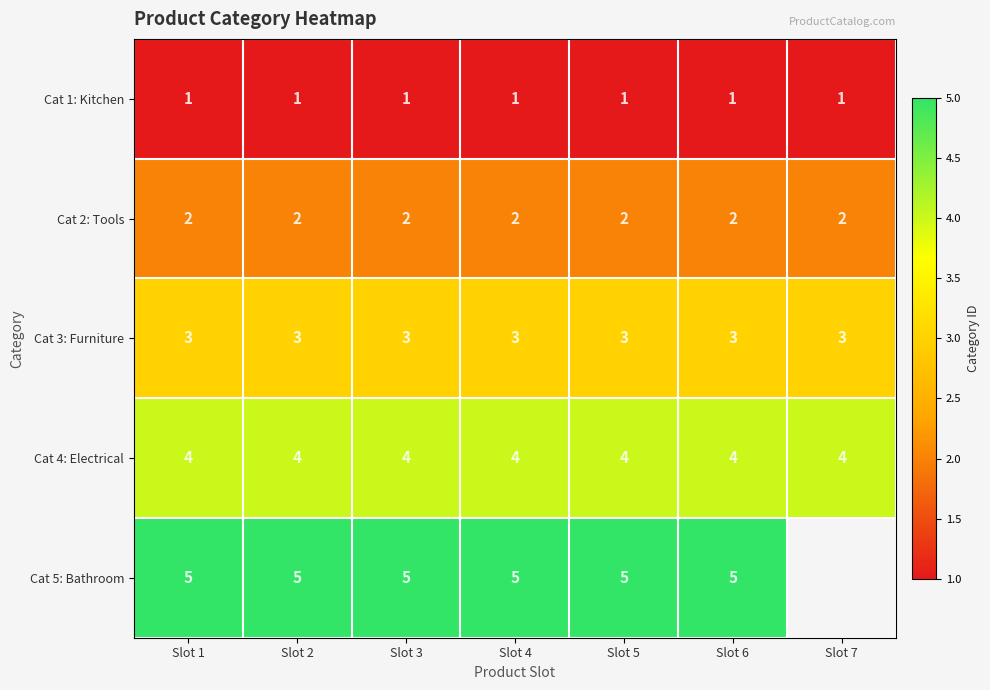

What is the total value across all series at Slot 6?

15